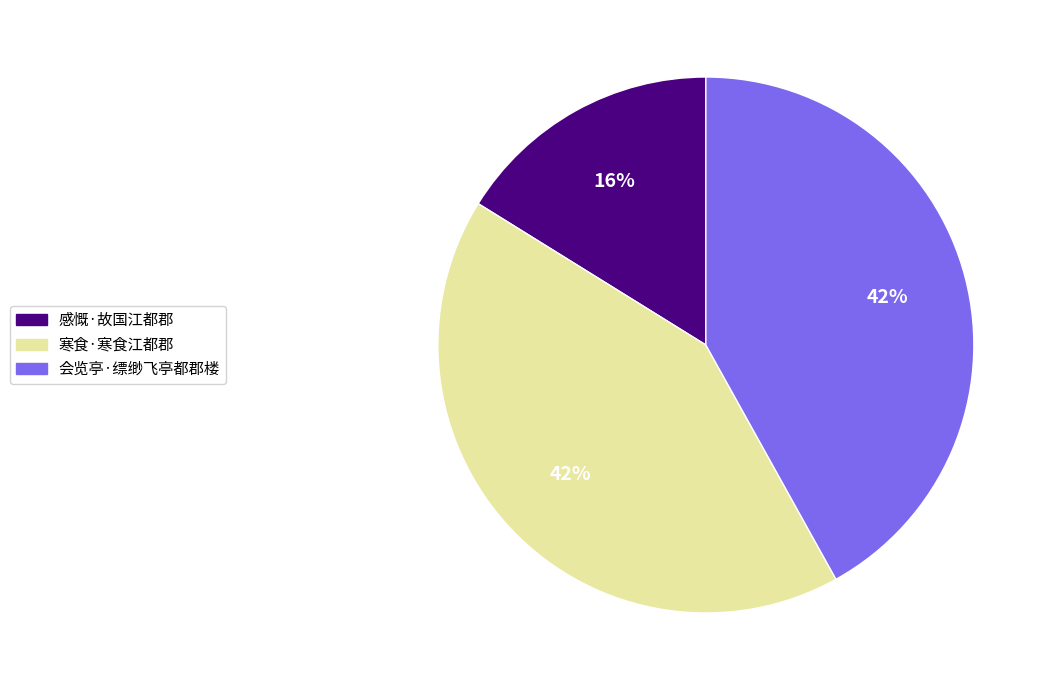

What is the ratio of the value at 寒食·寒食江都郡 to the value at 会览亭·缥缈飞亭都郡楼?

1.0